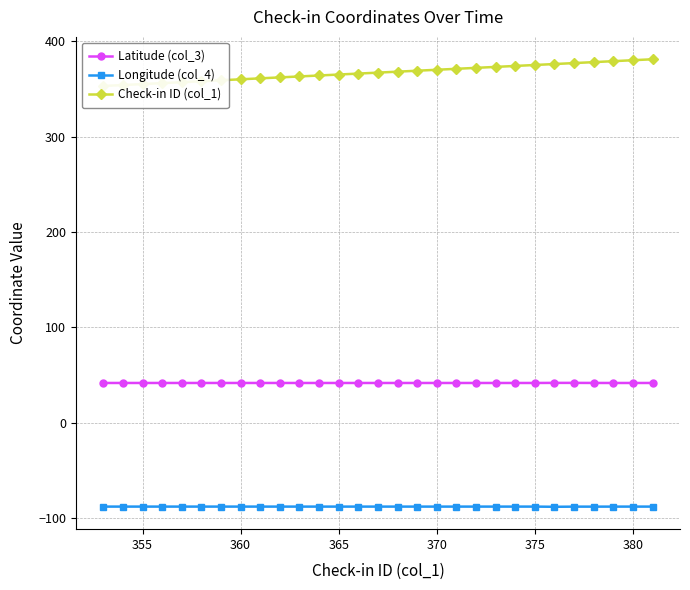

True or false: Latitude (col_3) and Longitude (col_4) cross at least once.

False